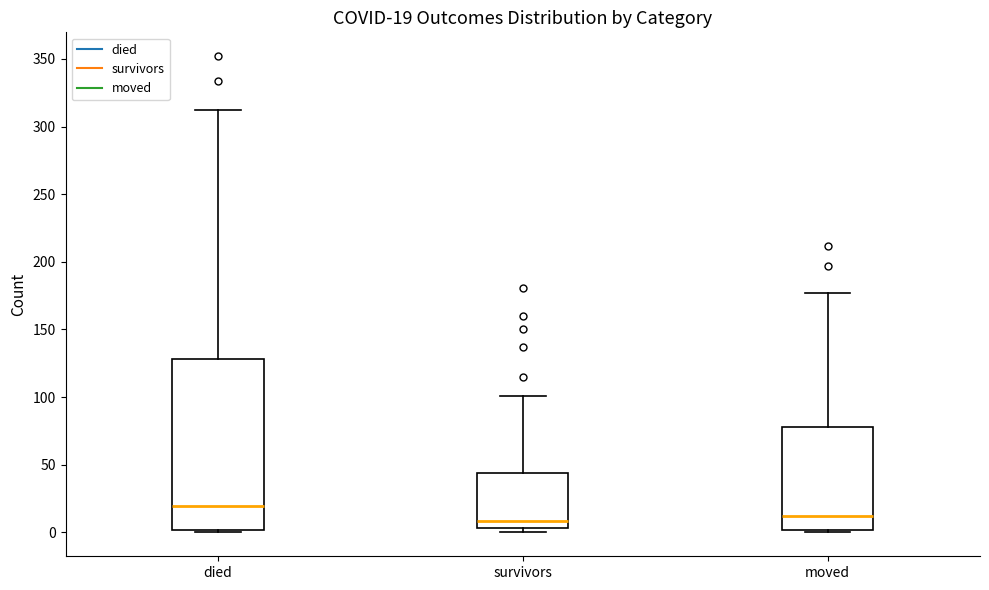

Which box is the tallest, from its lower edge to its upper edge?

died